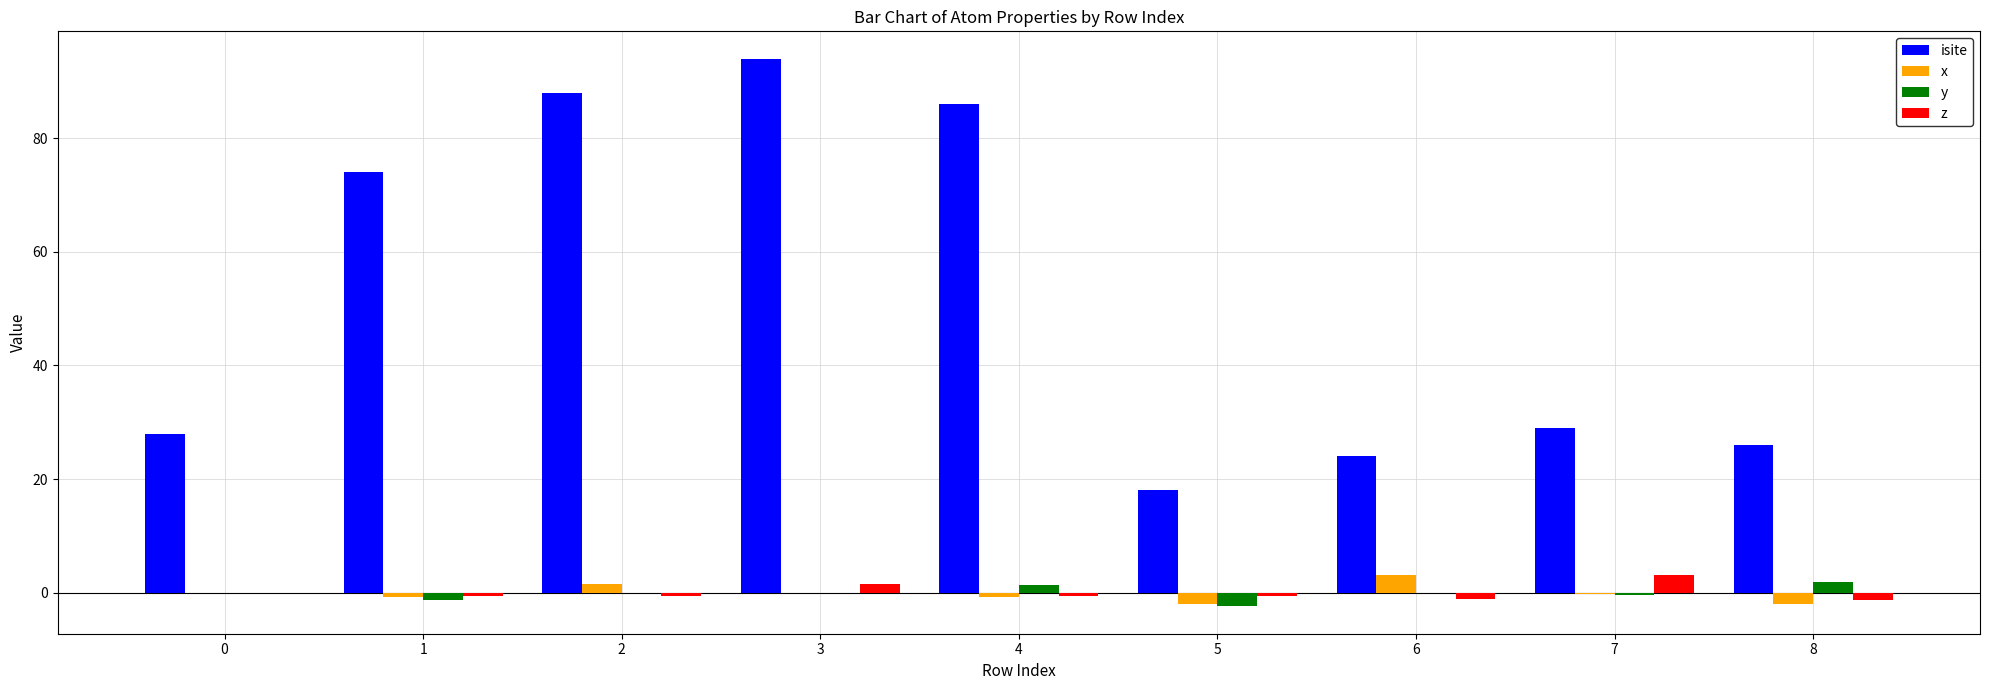

How many groups of bars are there?

9